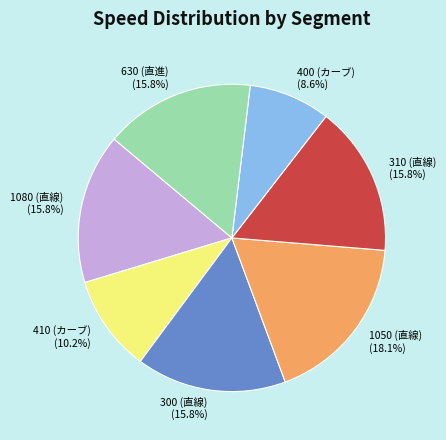

Do 1050 (直線) and 630 (直進) together represent more than half of the pie?

No